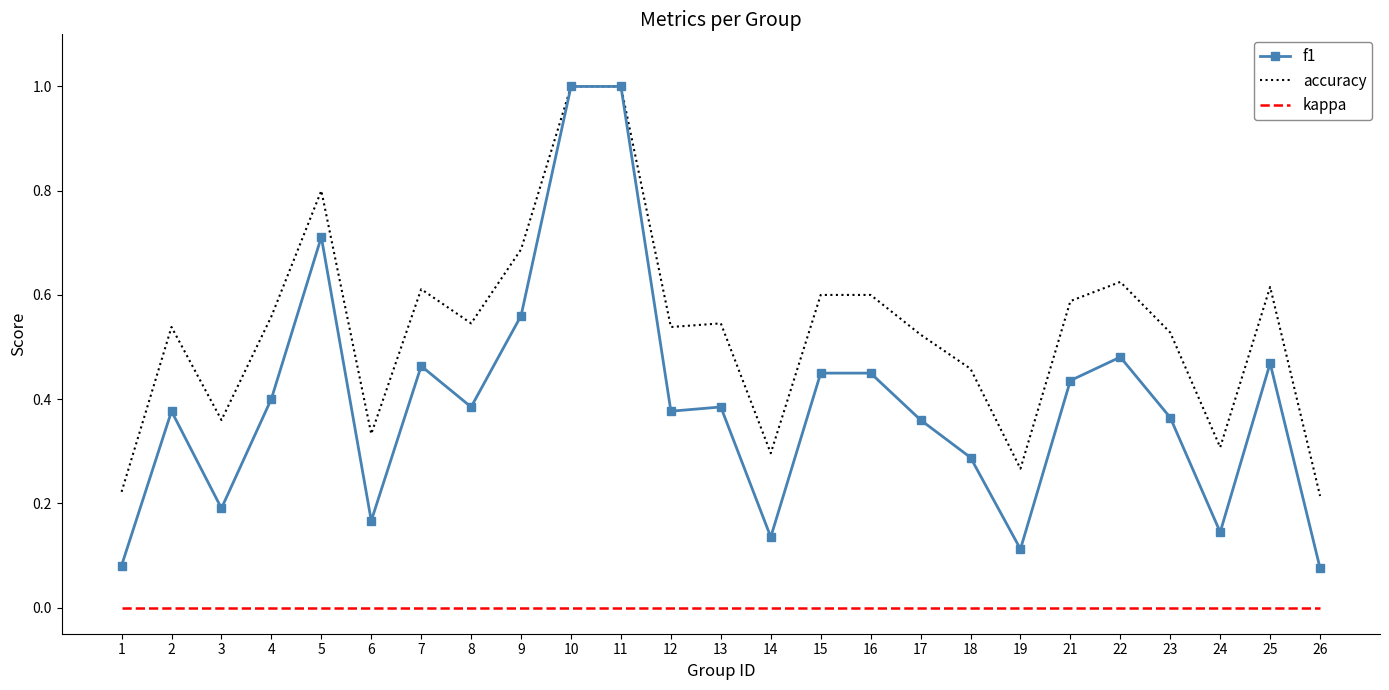

What is the sum of the accuracy values at 10 and 19?

1.3